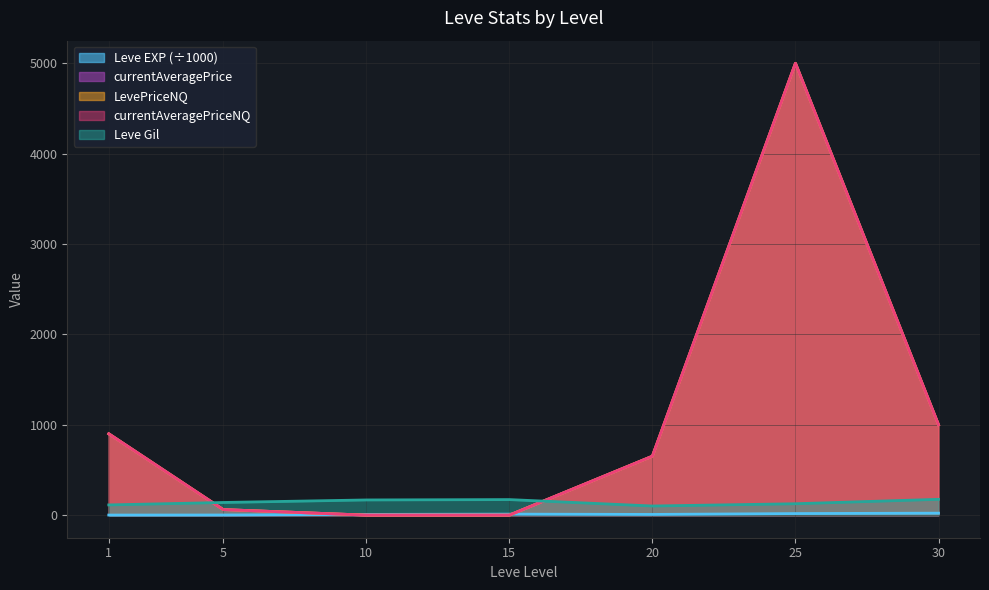

How many lines are shown in the chart?

5